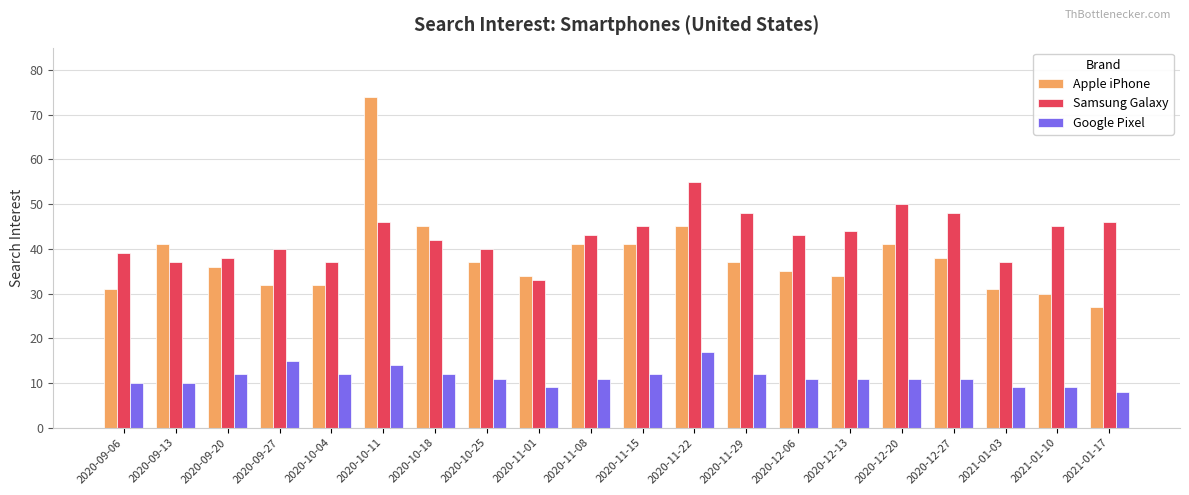

What is the approximate value of Google Pixel at 2020-11-01?

9